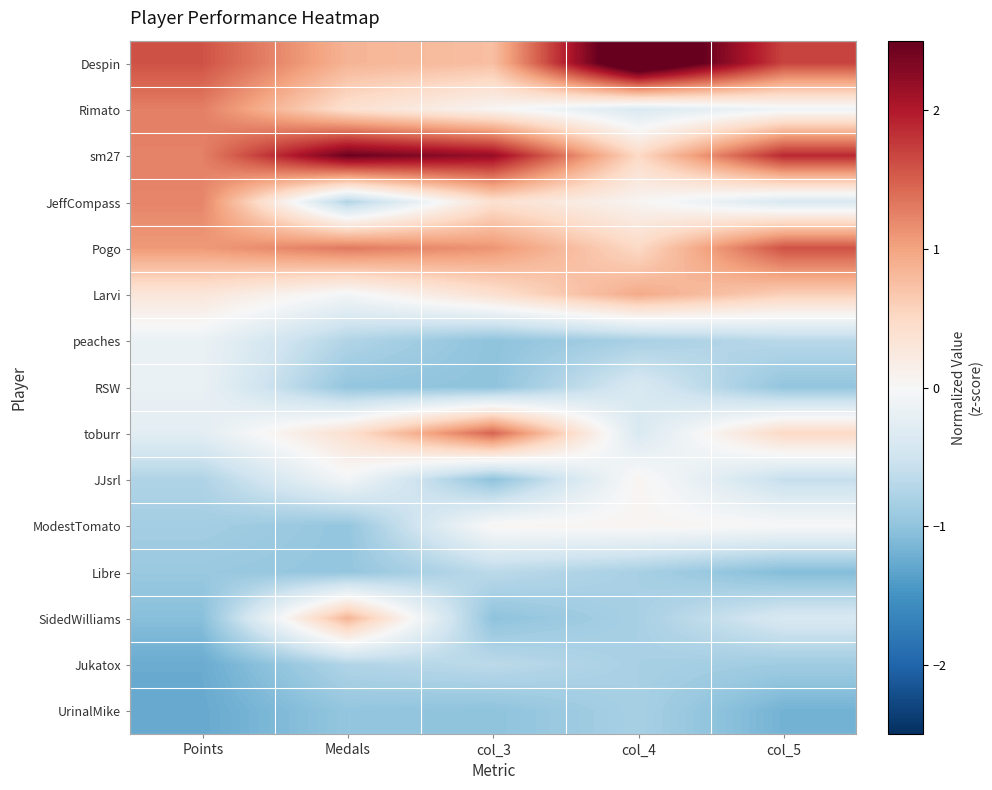

What is the difference between the highest and lowest values at col_3?

3.2